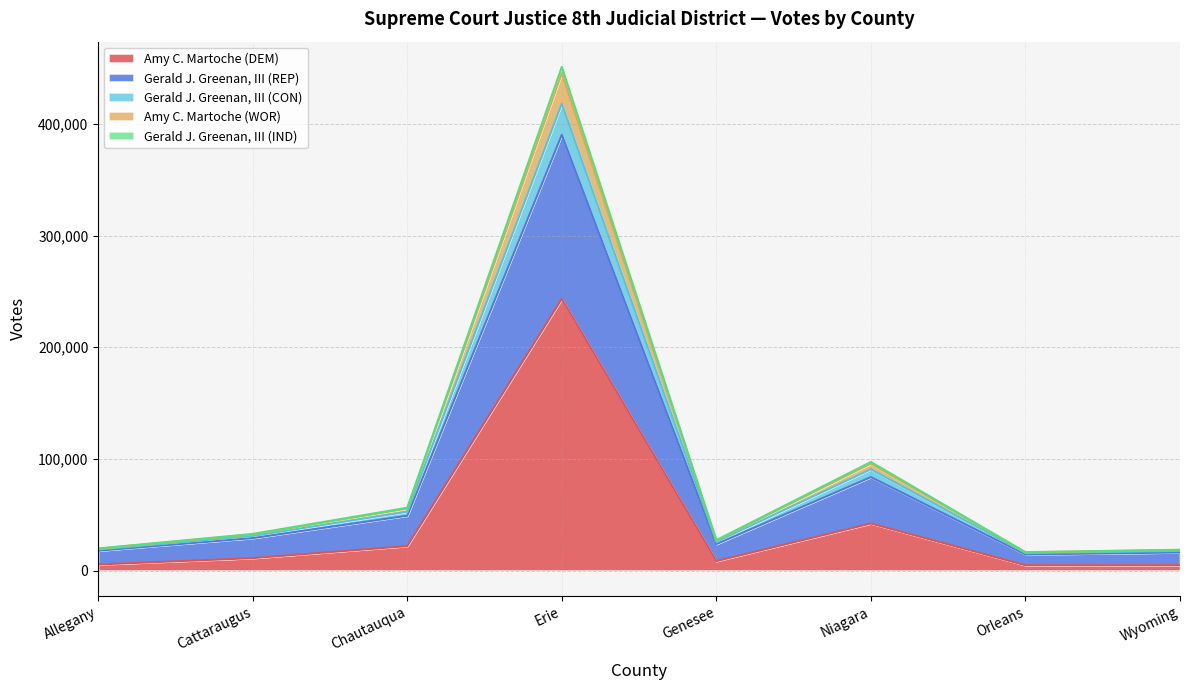

What is the difference between the highest and lowest values at Orleans?

11724